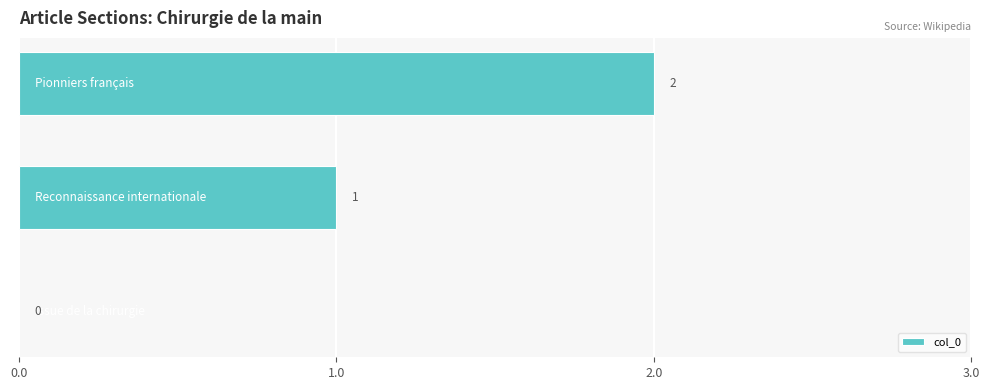

Count the number of data series in this chart.

1